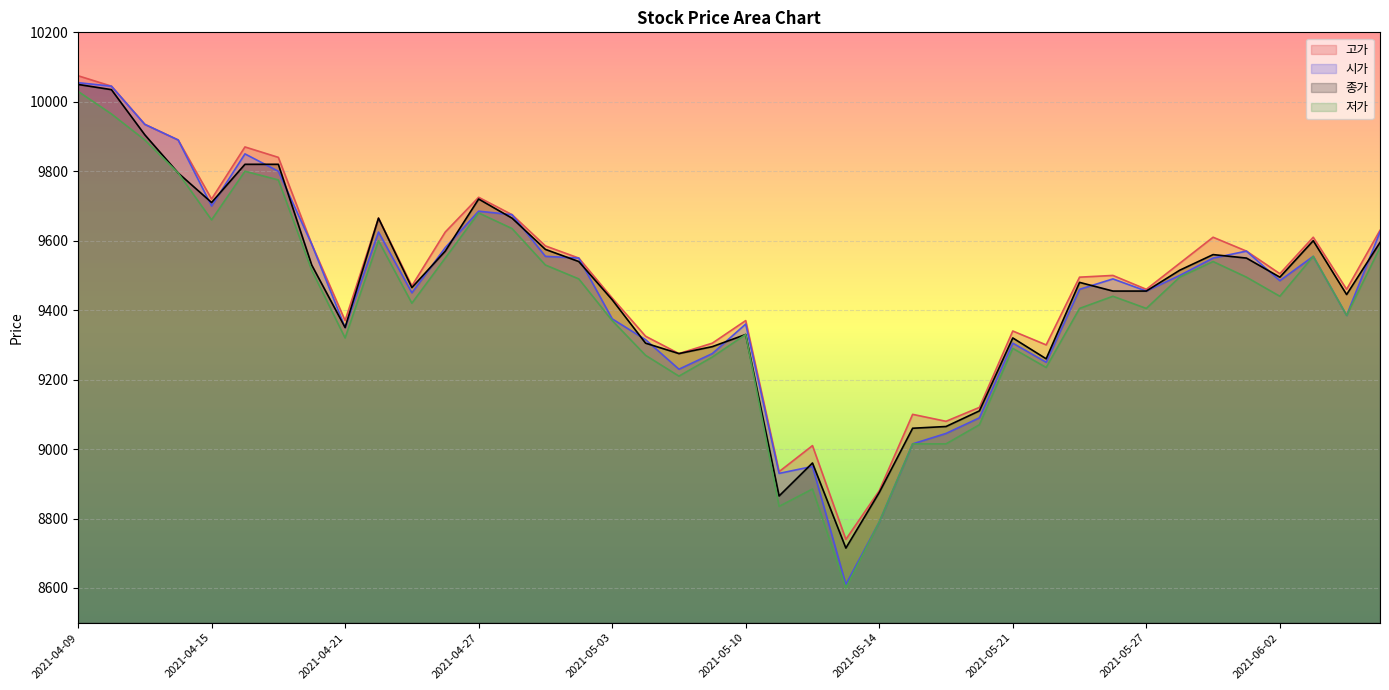

What is the label of the 31st point from the left?

2021-05-25